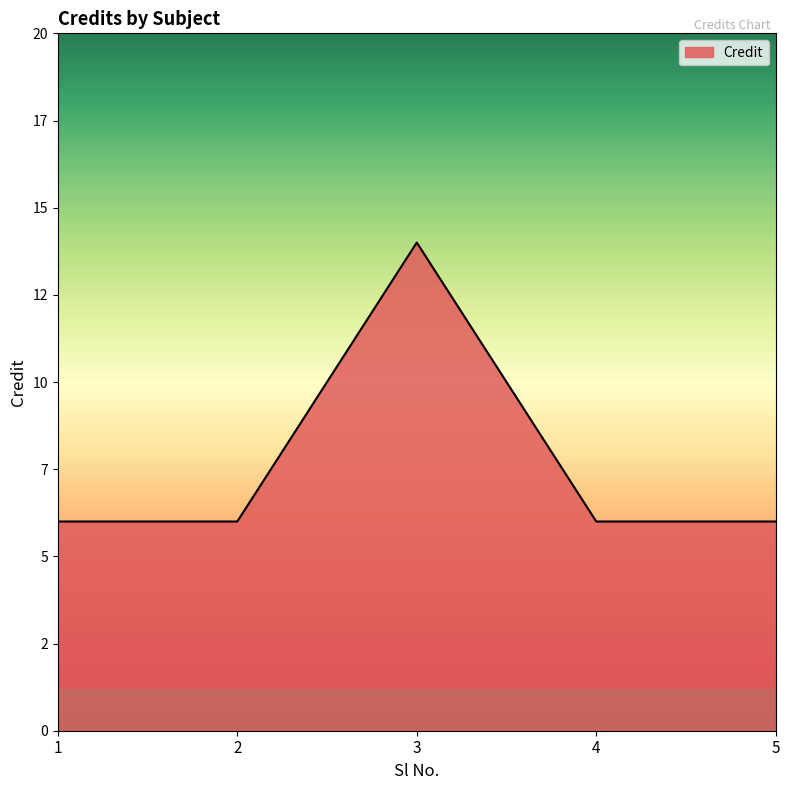

What is the value of the 2nd point from the left?

6